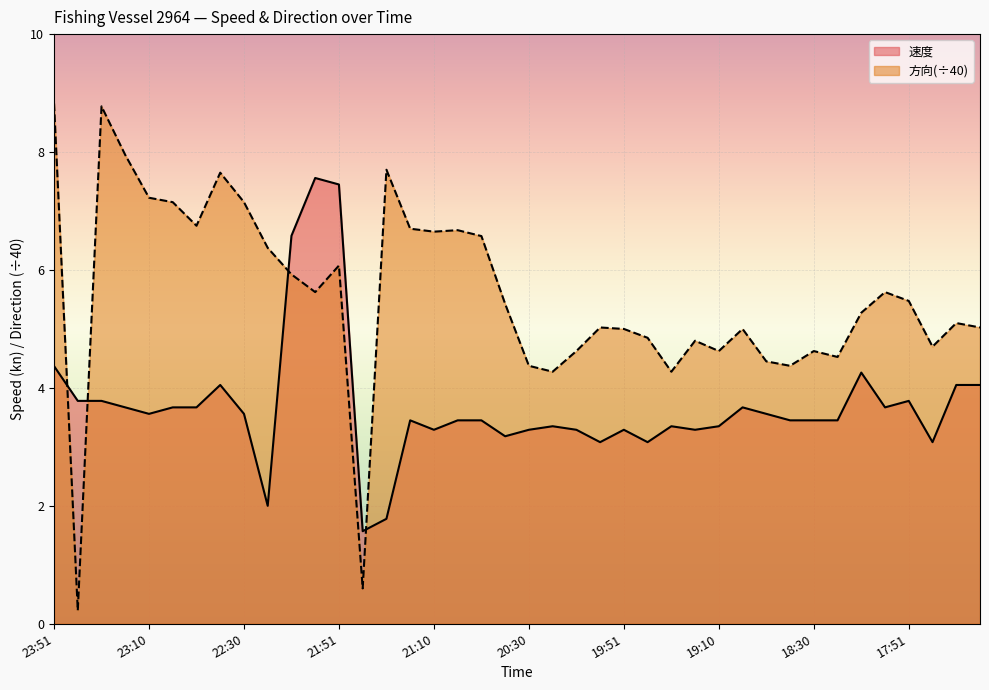

Reading left to right, list all the values displayed in this chart.

速度: 4.4	3.8	3.8	3.7	3.6	3.7	3.7	4.0	3.6	2.0	6.6	7.6	7.5	1.6	1.8	3.5	3.3	3.5	3.5	3.2	3.3	3.4	3.3	3.1	3.3	3.1	3.4	3.3	3.4	3.7	3.6	3.5	3.5	3.5	4.3	3.7	3.8	3.1	4.0	4.0
方向: 8.8	0.2	8.8	8.0	7.2	7.2	6.8	7.7	7.2	6.4	5.9	5.6	6.1	0.6	7.7	6.7	6.7	6.7	6.6	5.4	4.4	4.3	4.6	5.0	5.0	4.8	4.3	4.8	4.6	5.0	4.5	4.4	4.6	4.5	5.3	5.6	5.5	4.7	5.1	5.0